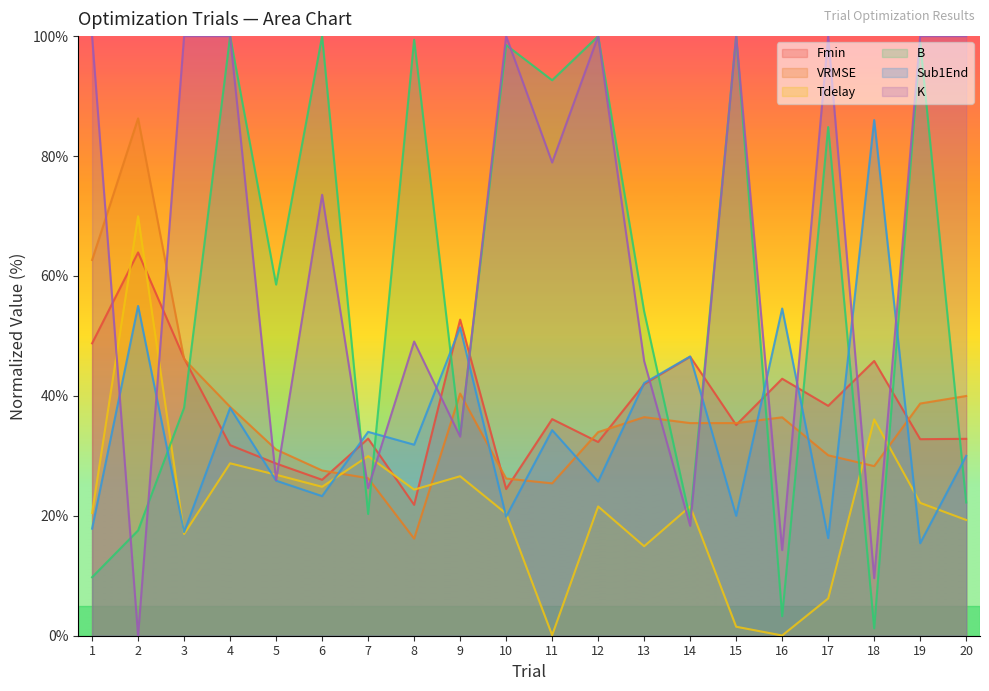

At which label does Fmin reach its peak?

2